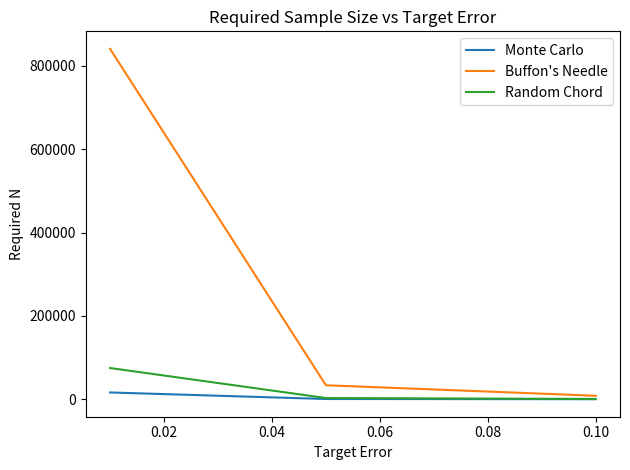

At how many categories does at least one series exceed 714368?

1